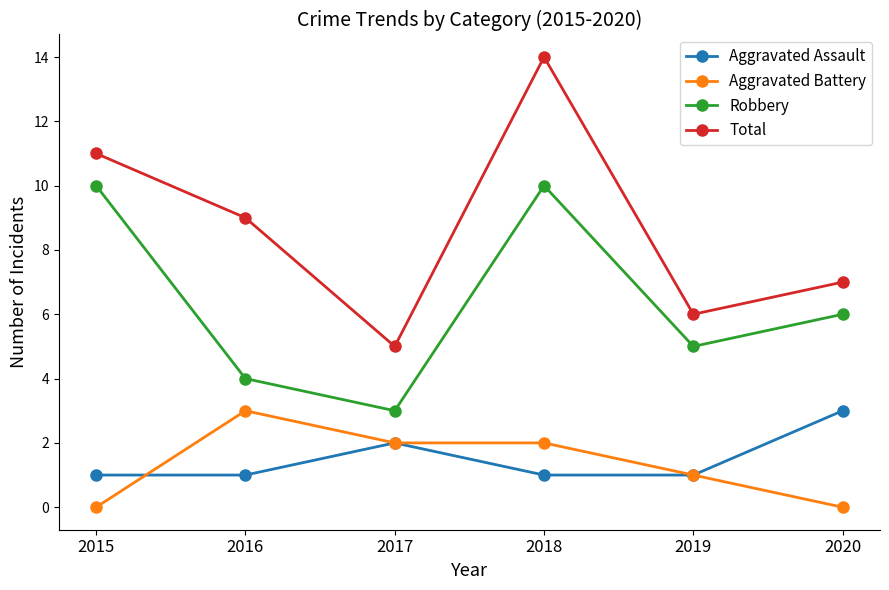

What is the greatest value displayed?

14